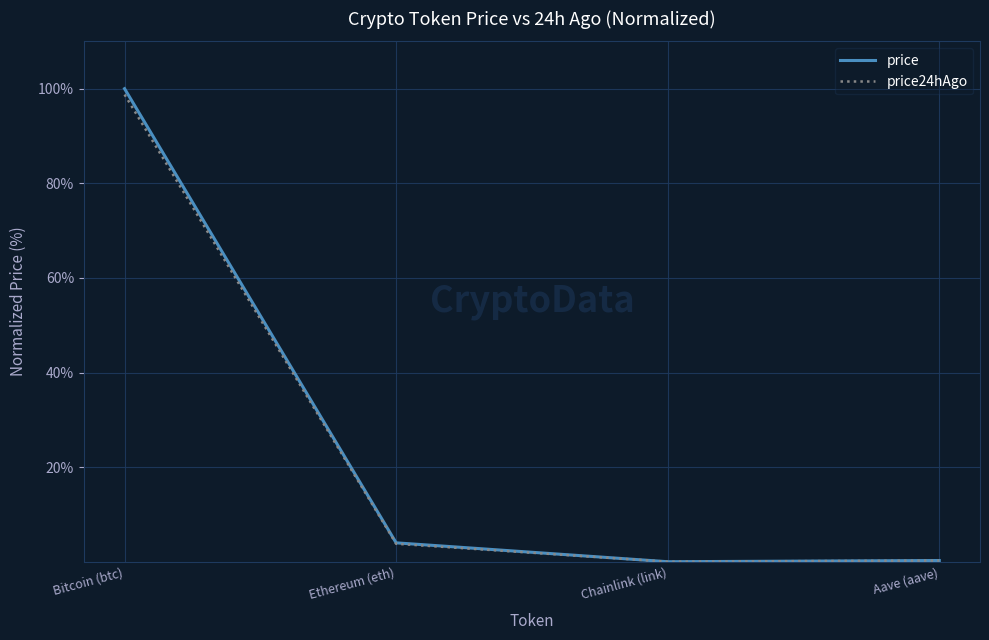

What is the average value of the price24hAgo series?

25.7